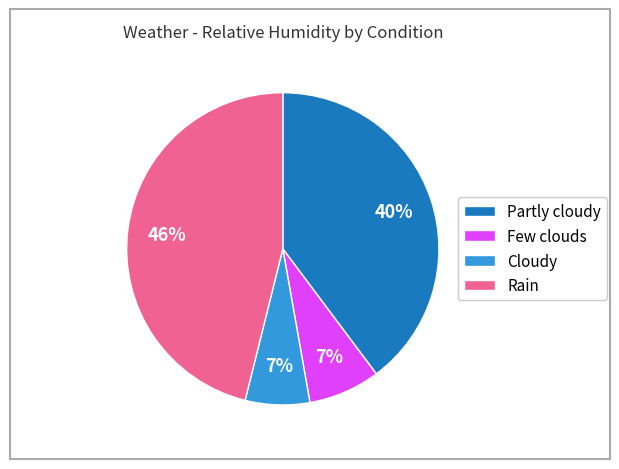

Is there any slice that represents more than half of the pie?

No